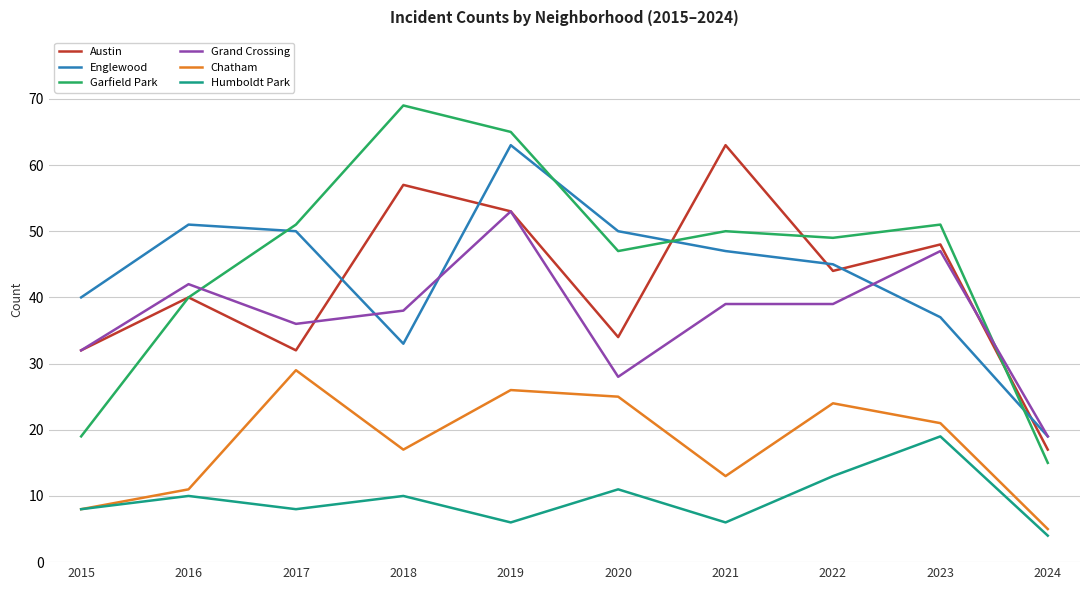

What is the sum of the Grand Crossing values at 2017 and 2023?

83